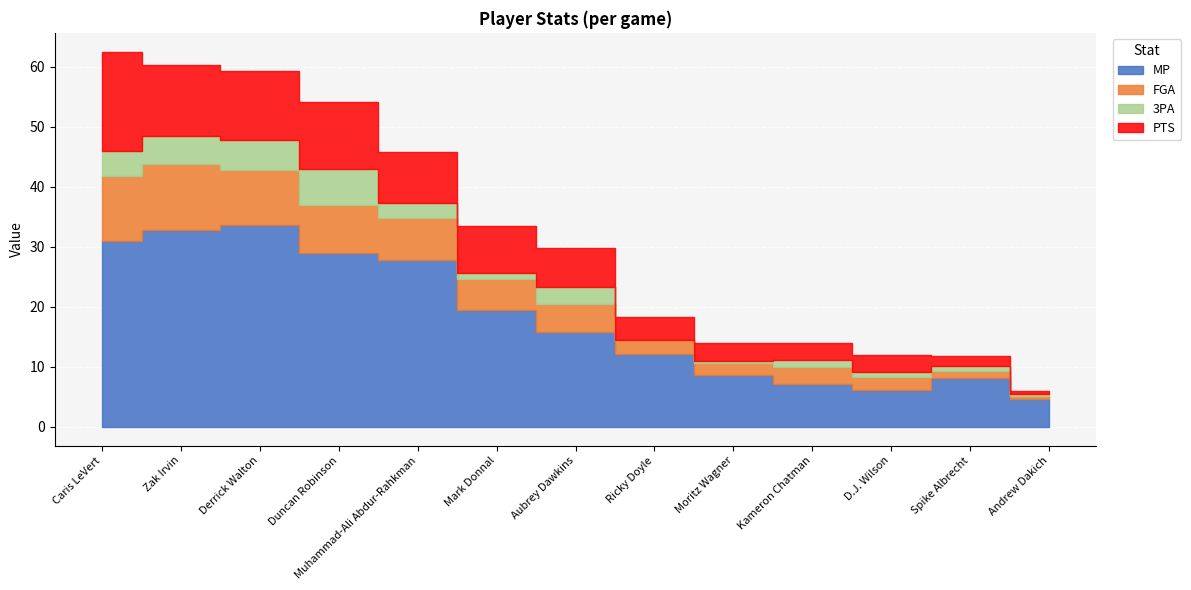

True or false: PTS has more than 2 points higher than both neighbors.

False